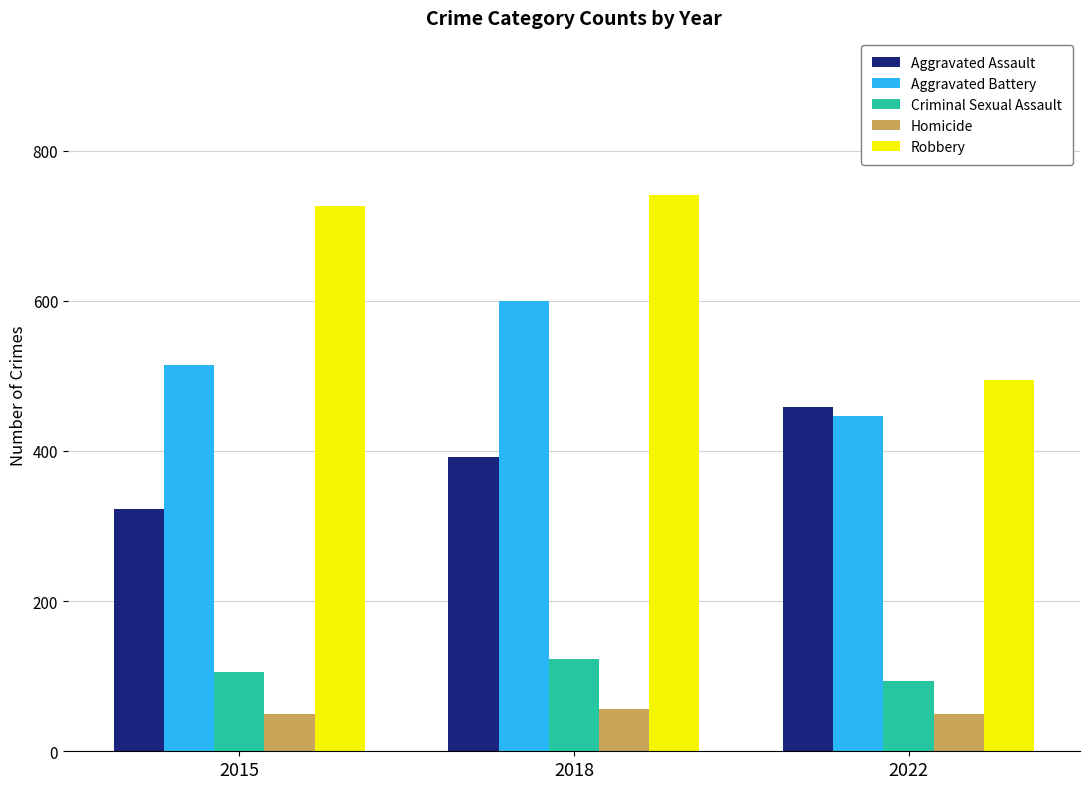

What is the sum of the Homicide values at 2015 and 2022?

99